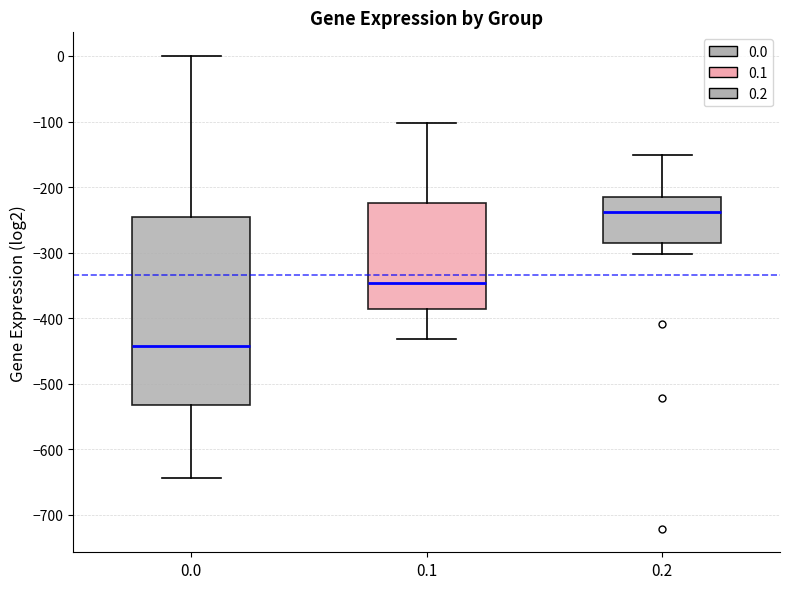

Reading left to right, transcribe this box plot: for each box, give where its median line is, the range the box spans, and where its two whiskers end, as read against the y-axis. The values are not printed on the chart, so give them approximately, as read against the axis.

0.0: median -440, box -530 to -250, whiskers -640 to 0
0.1: median -350, box -390 to -220, whiskers -430 to -100
0.2: median -240, box -290 to -220, whiskers -300 to -150